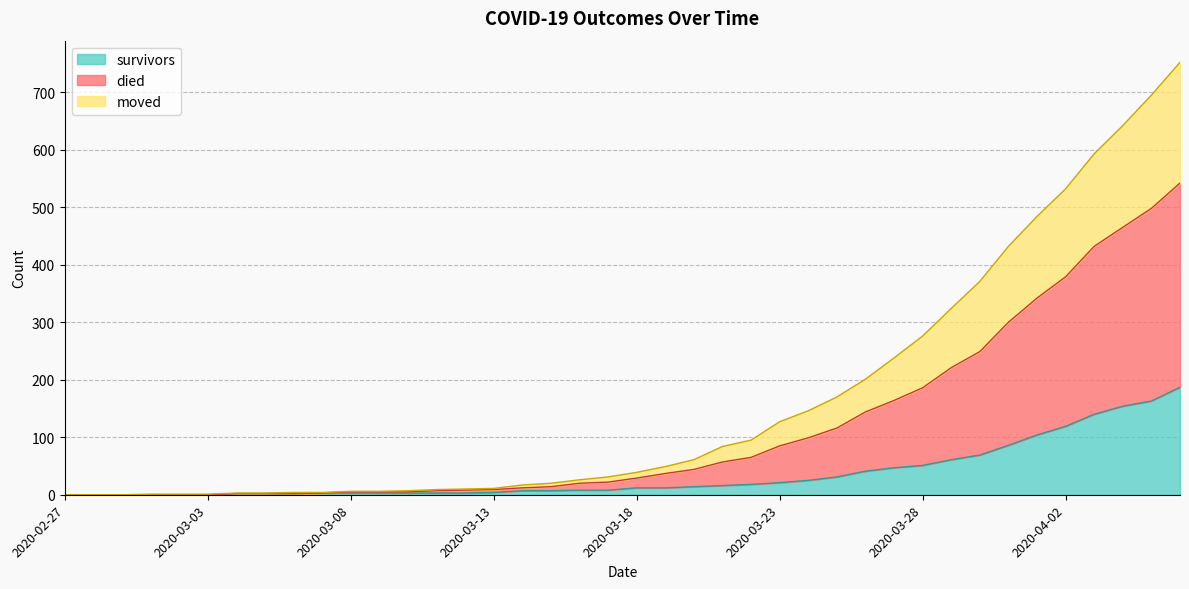

True or false: moved and died cross at least once.

False